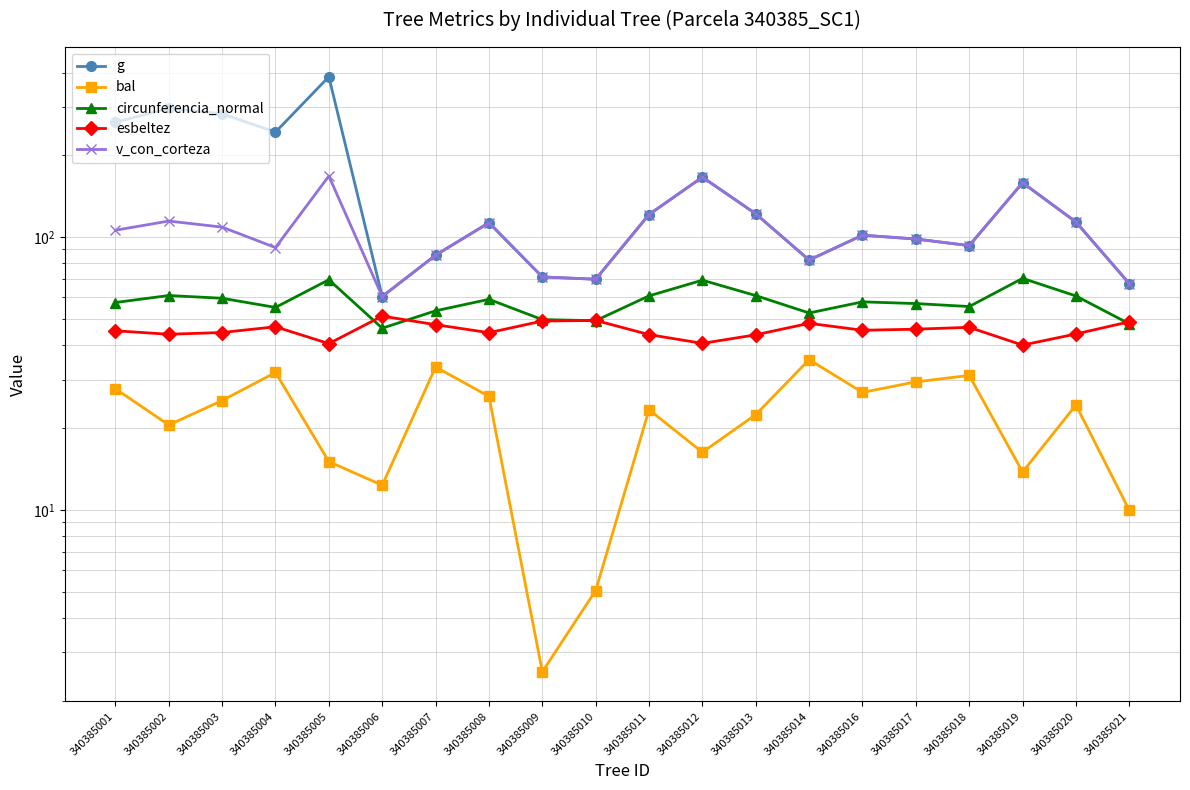

Which series changed the most between 340385020 and 340385021?

g